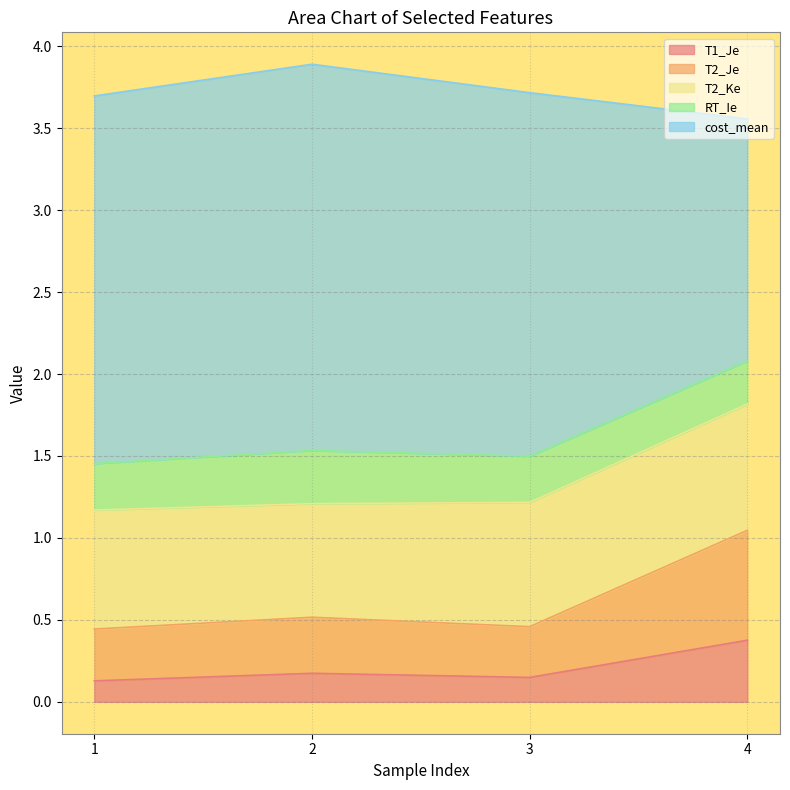

What is the difference between the T2_Je values at 3 and 2?

0.1